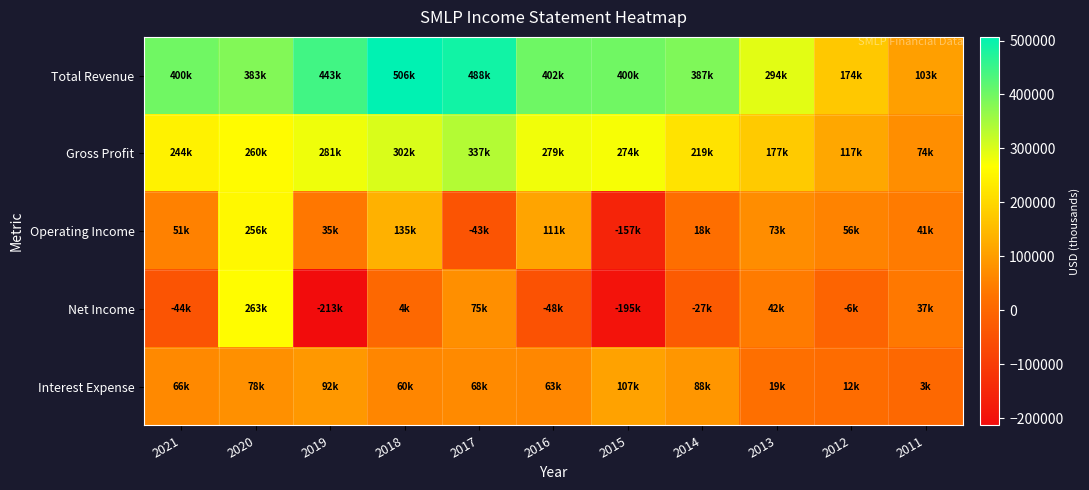

Which label corresponds to the smallest value in the chart?

2019